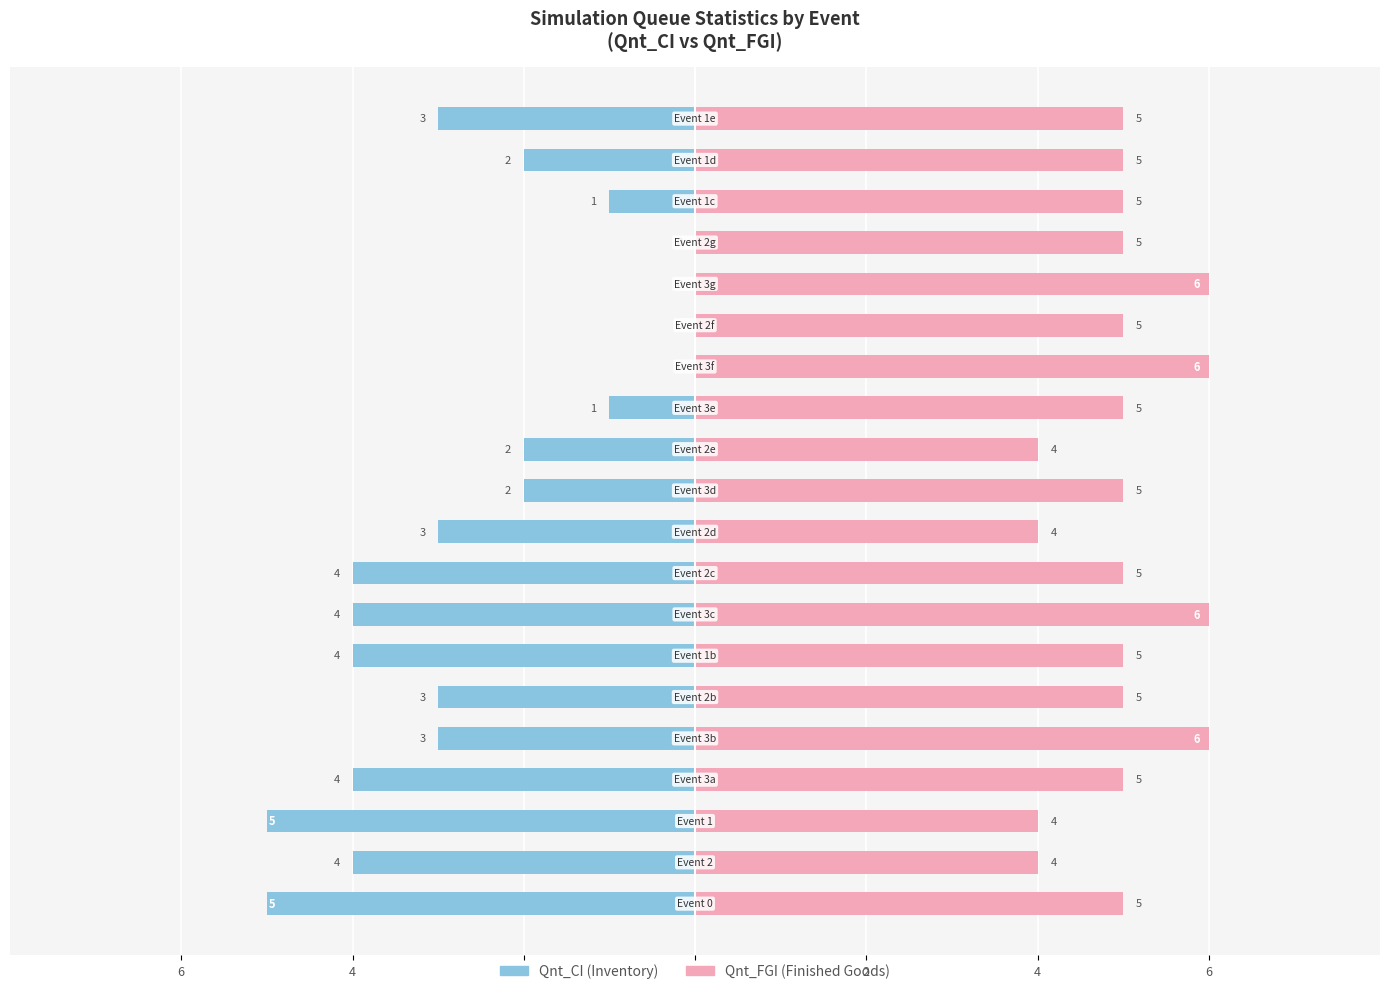

The value of Qnt_CI (Inventory) at 8 is -4. True or false?

True